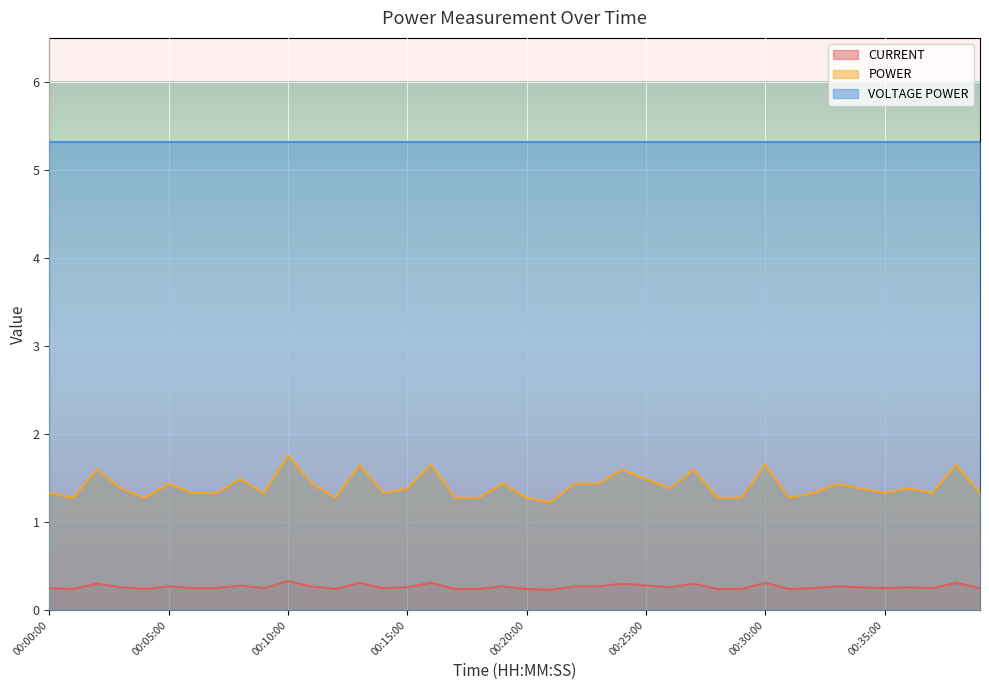

Which series has the largest range (max minus min)?

POWER